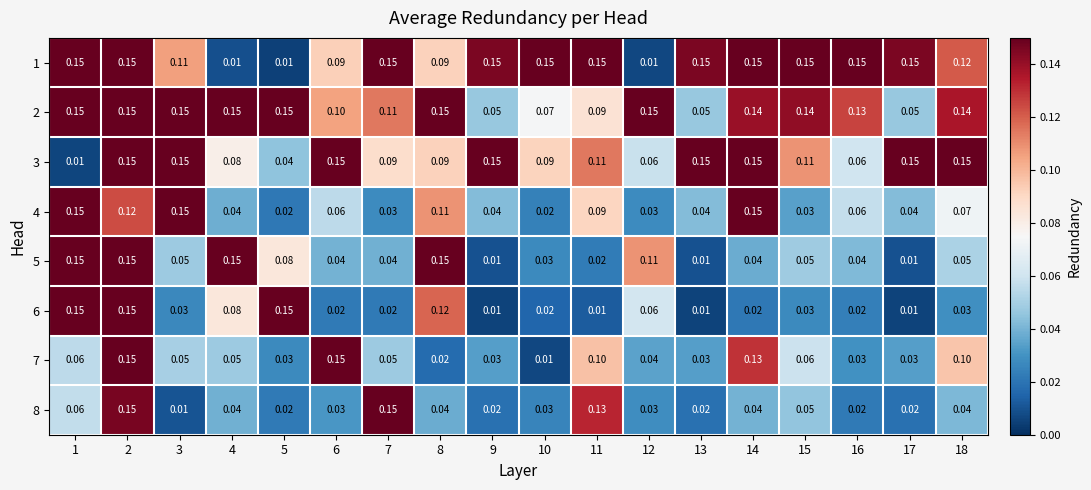

Is the value of 8 at 14 greater than the value of 1 at 16?

No